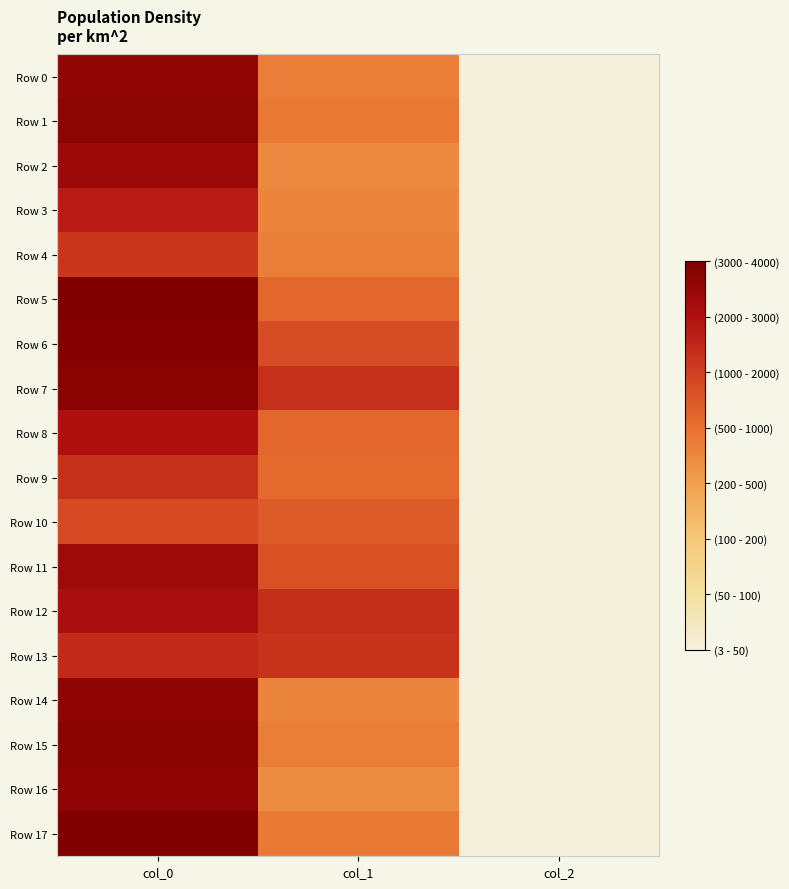

What is the spread (max minus min) of values at col_1?

334.1